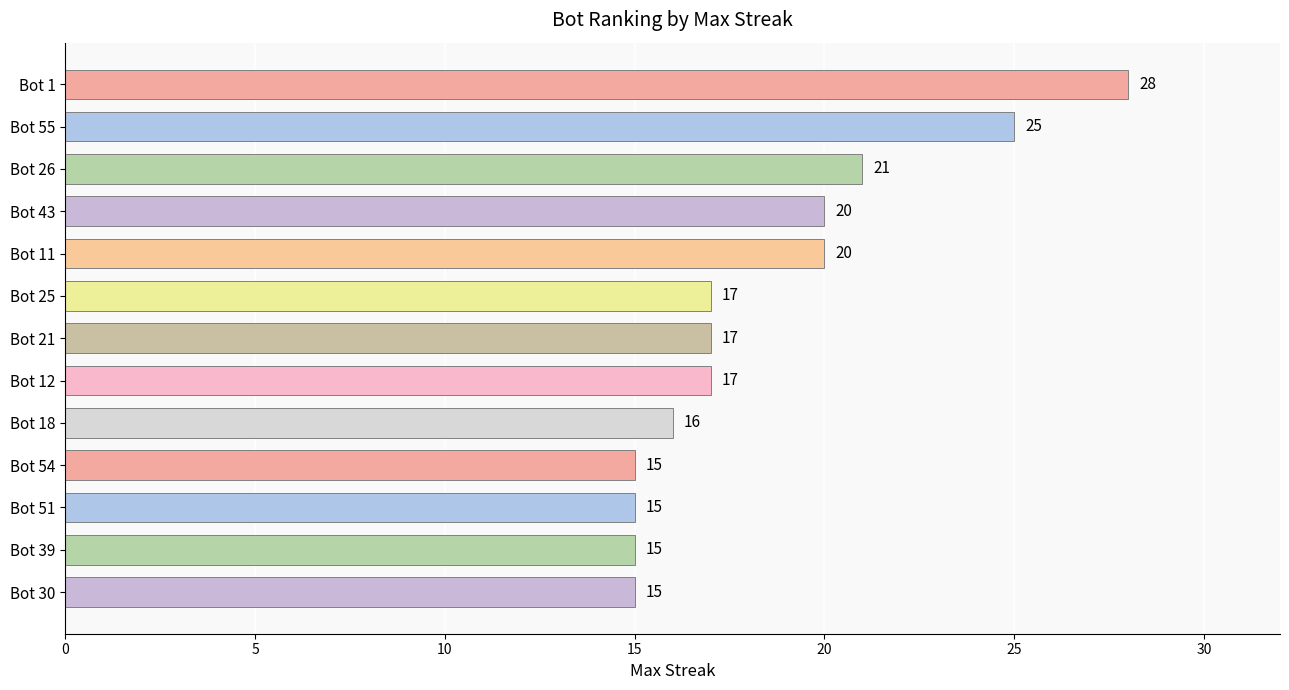

How many data points does each series have?

13